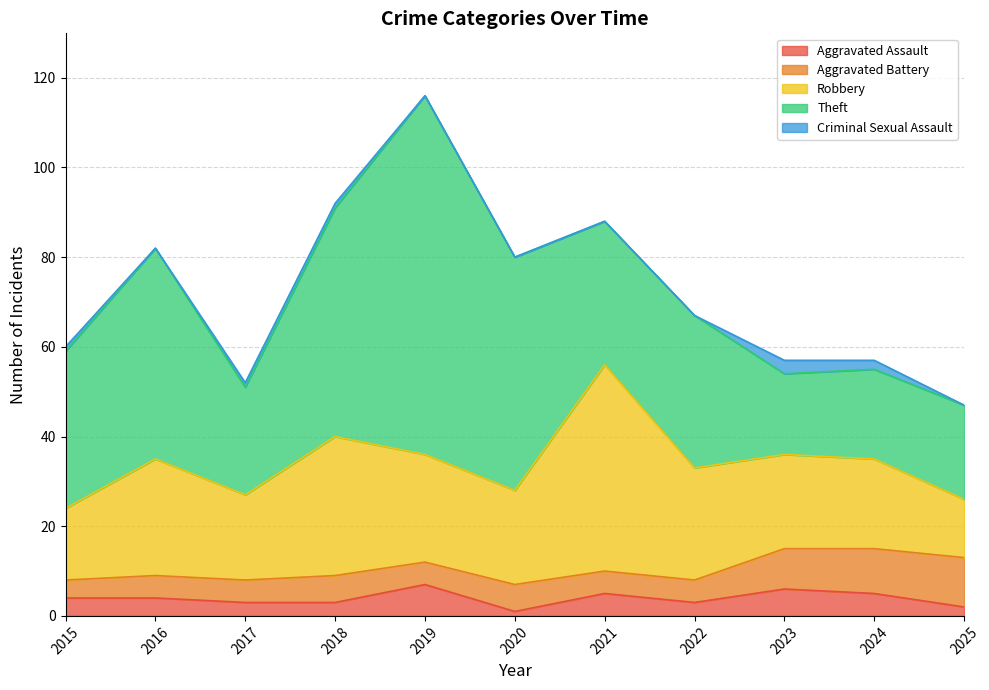

Which has a higher value, 2019 or 2016?

2019